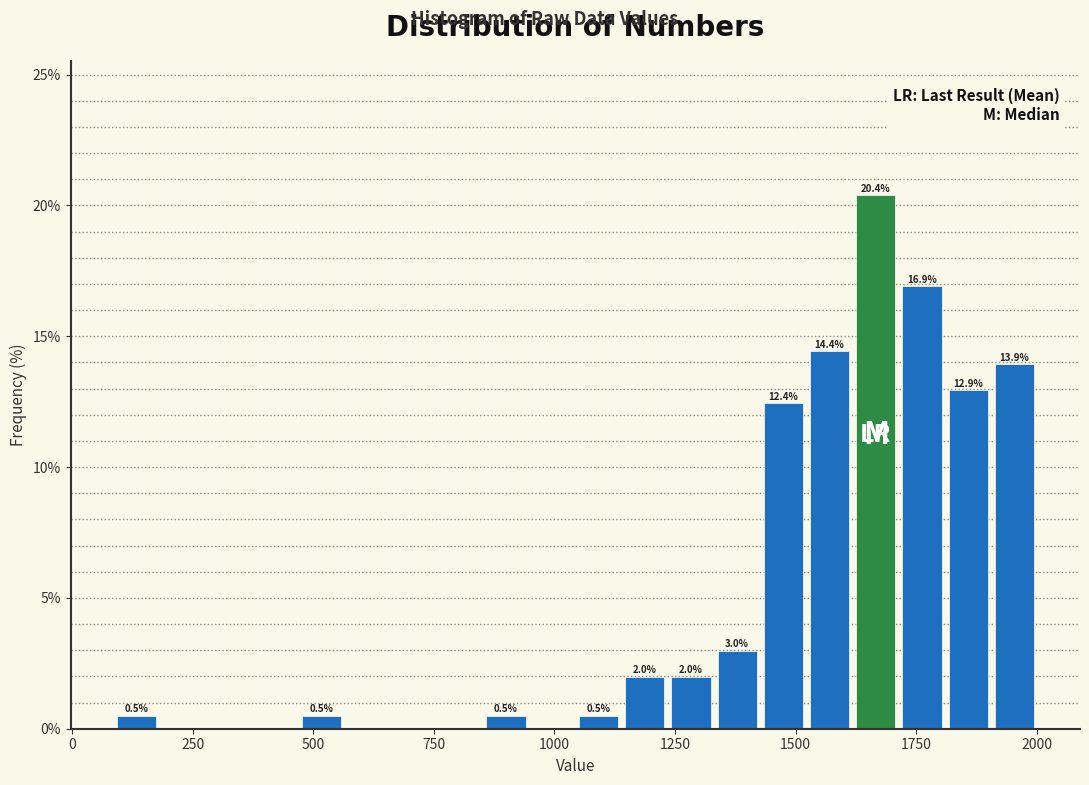

Read against the x-axis, roughly where is the centre of the tallest bar?

1650